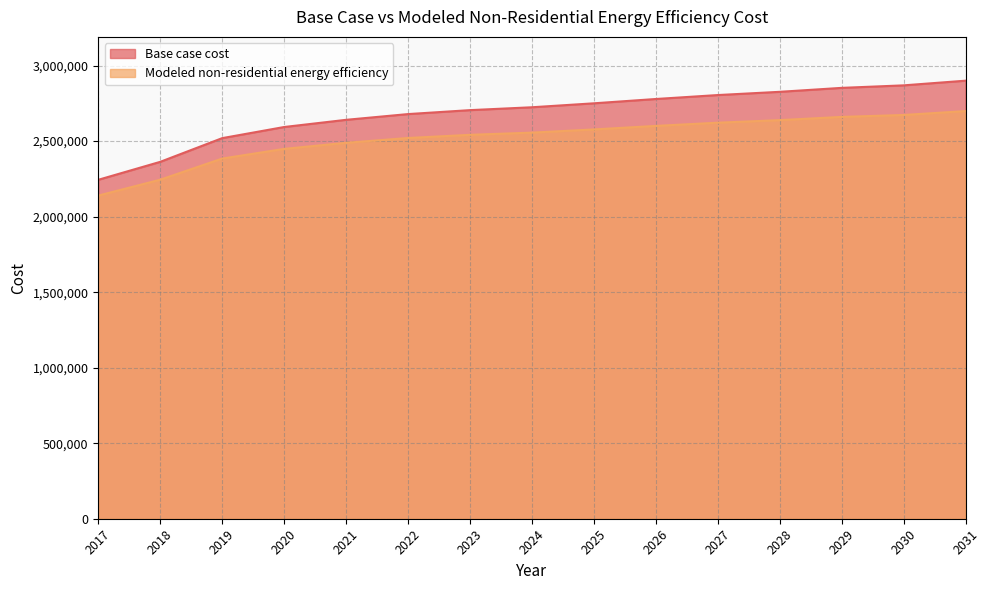

True or false: Base case cost and Modeled non-residential energy efficiency cross at least once.

False